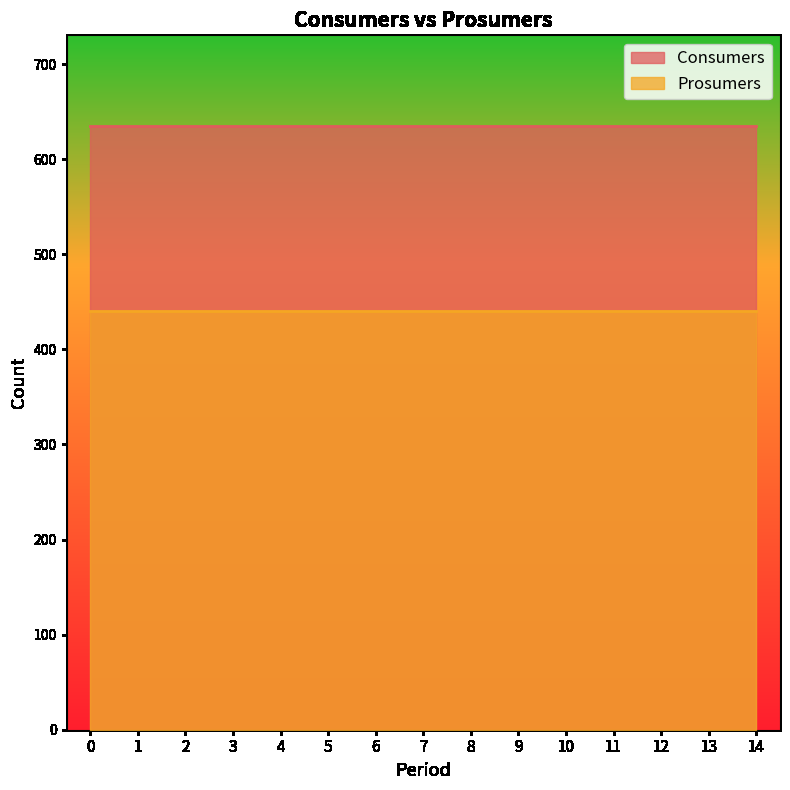

What is the value of the Prosumers point at the 15th from the left?

440